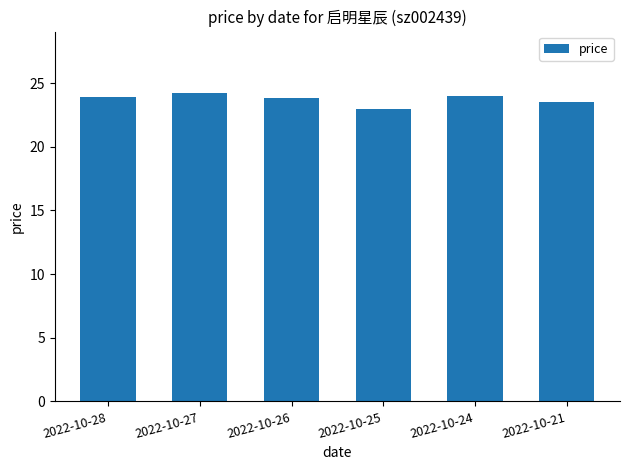

What is the smallest value displayed?

22.9